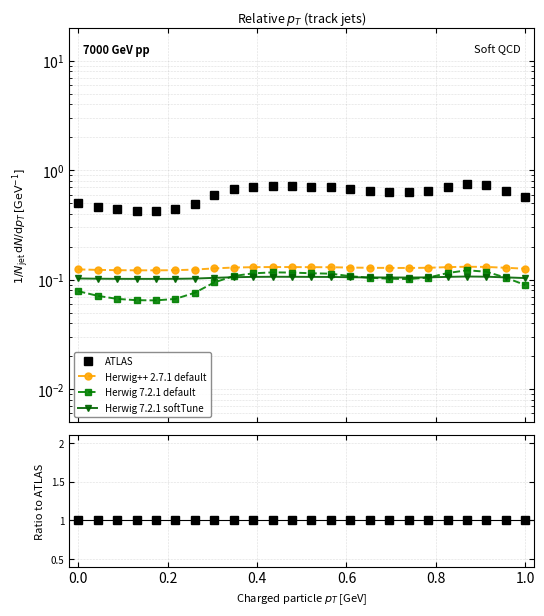

What are all the series names shown in the legend?

ATLAS, Herwig++ 2.7.1 default, Herwig 7.2.1 default, Herwig 7.2.1 softTune